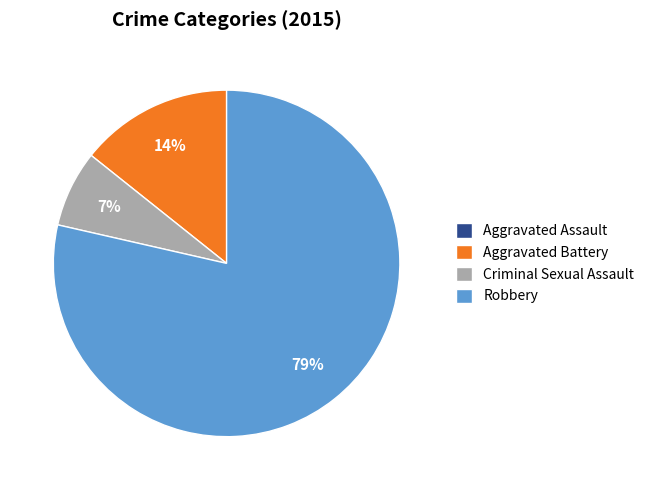

Is there a majority slice in this chart?

Yes